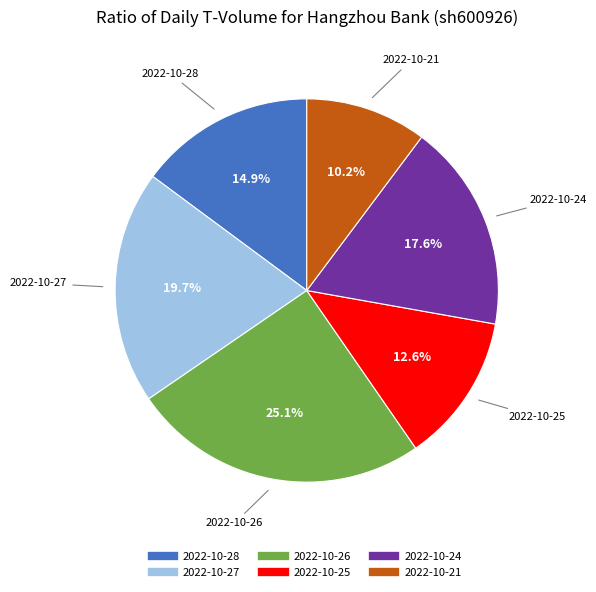

How many slices are in this pie chart?

6